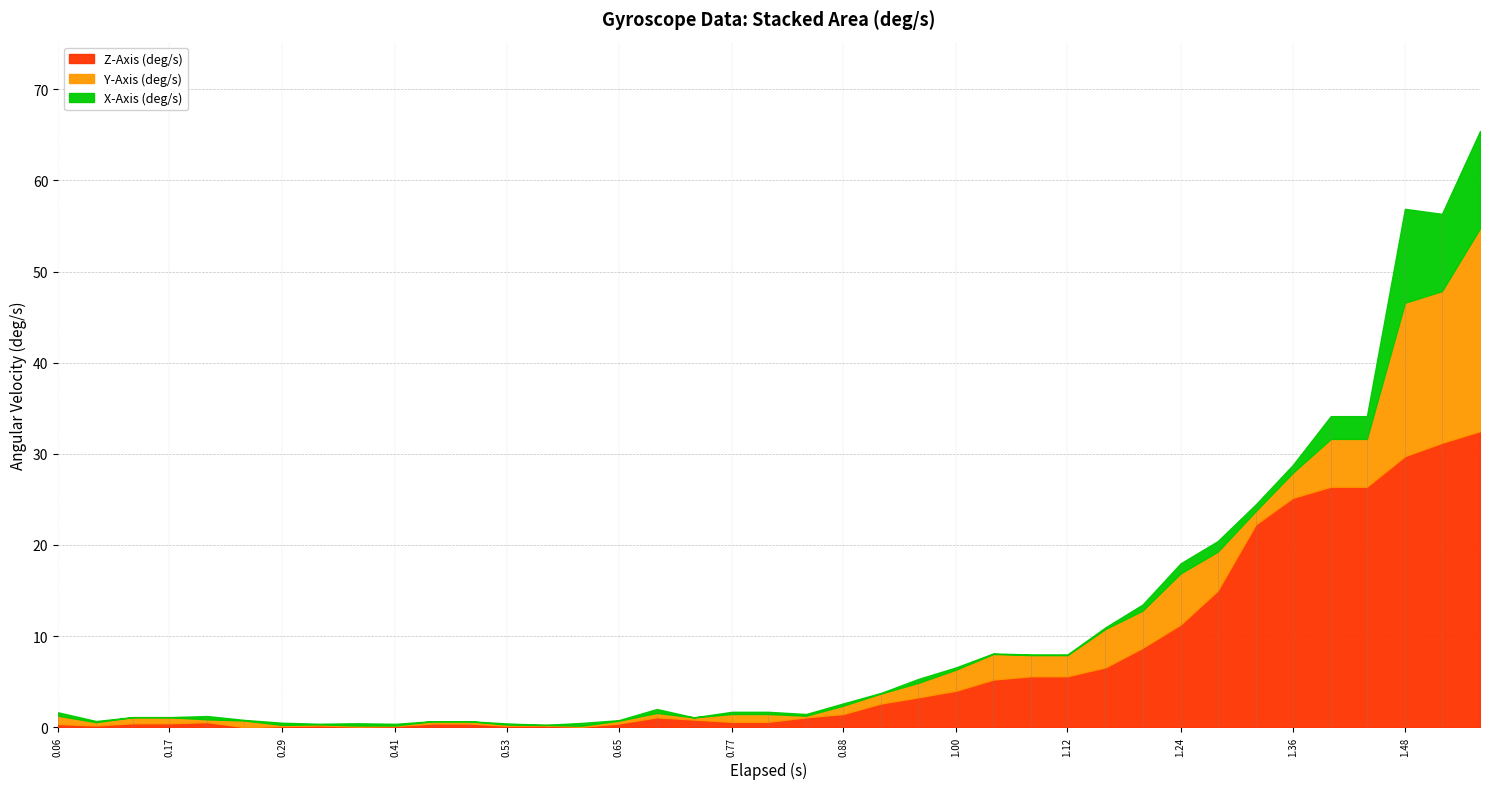

What are all the series names shown in the legend?

Z-Axis (deg/s), Y-Axis (deg/s), X-Axis (deg/s)